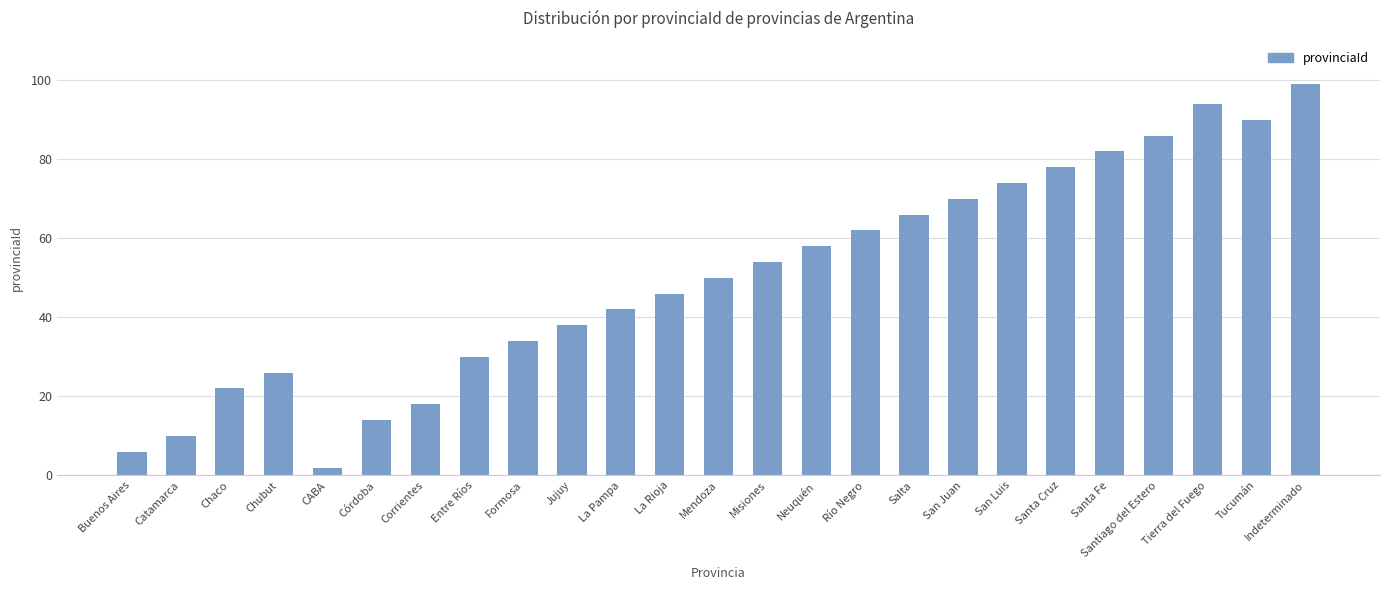

List the labels in order of value, smallest first.

CABA, Buenos Aires, Catamarca, Córdoba, Corrientes, Chaco, Chubut, Entre Ríos, Formosa, Jujuy, La Pampa, La Rioja, Mendoza, Misiones, Neuquén, Río Negro, Salta, San Juan, San Luis, Santa Cruz, Santa Fe, Santiago del Estero, Tucumán, Tierra del Fuego, Indeterminado